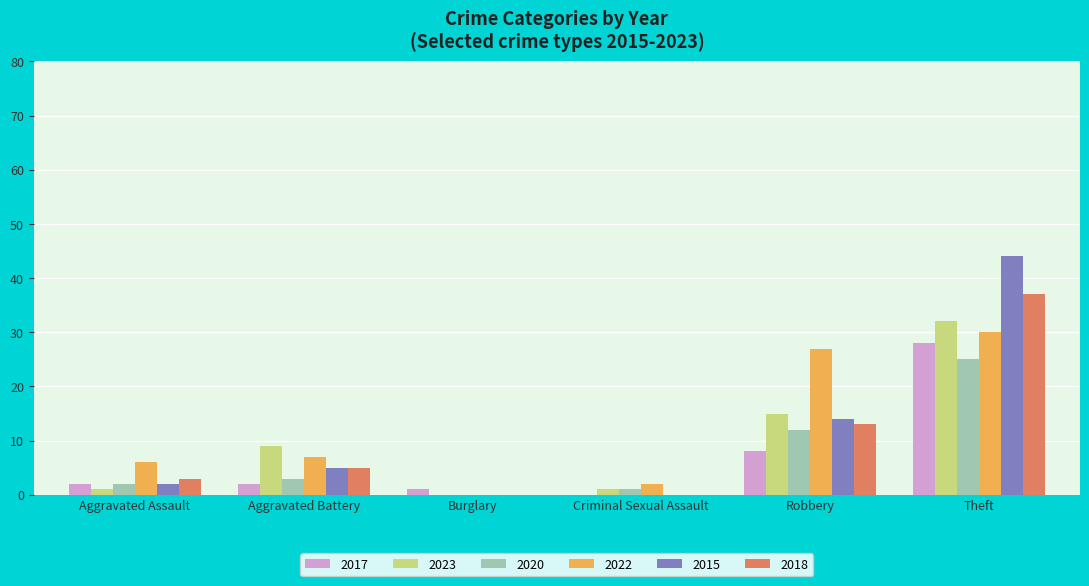

At which category is the sum across all series the highest?

Theft